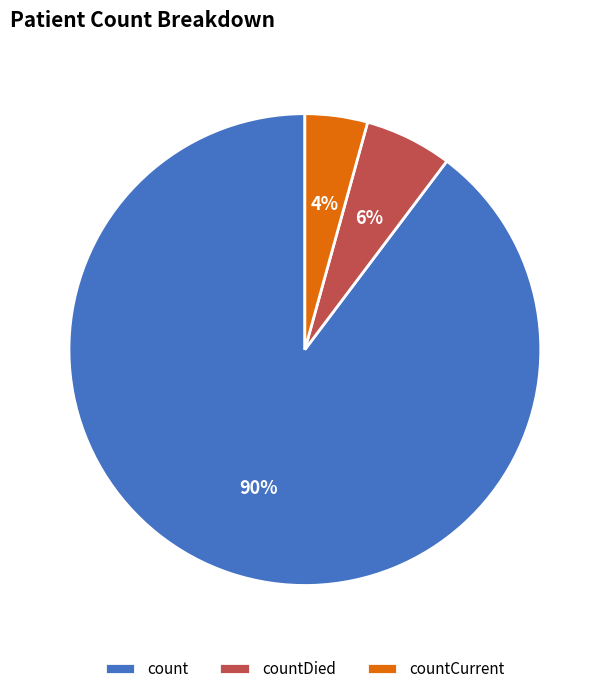

What is the smallest slice in the pie chart?

countCurrent